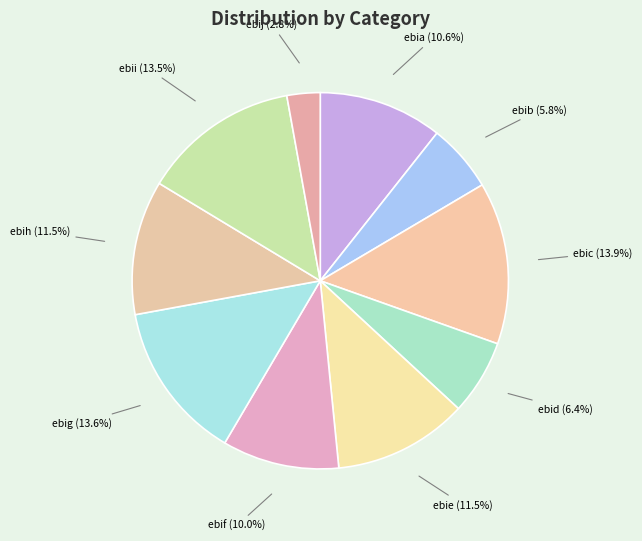

What is the total percentage of ebib and ebie?

17.4%